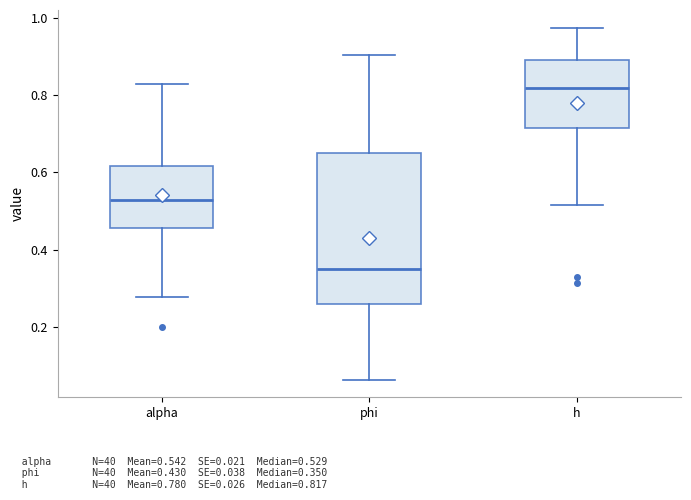

Where is the upper edge of the box for alpha on the y-axis? The values are not printed on the chart, so give them approximately, as read against the axis.

0.62